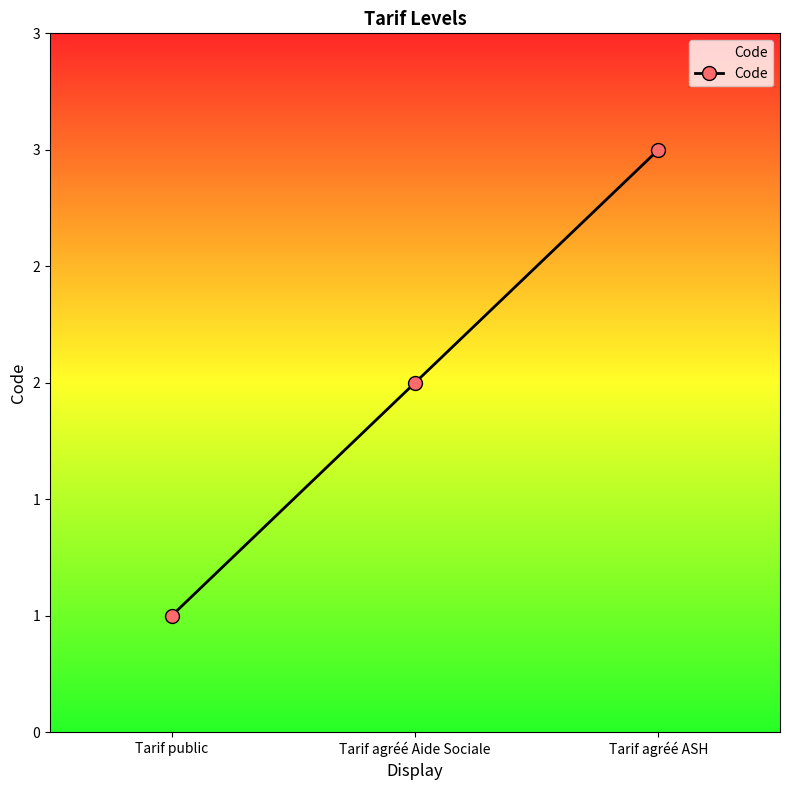

The chart shows a value of 1 at Tarif agréé Aide Sociale. True or false?

False